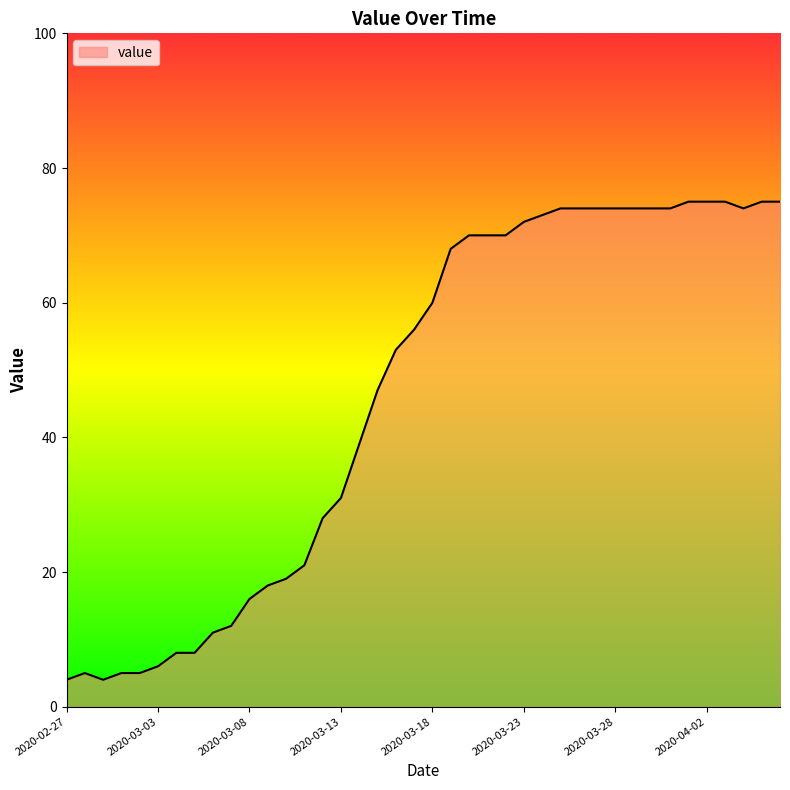

What is the minimum value shown in the chart?

4